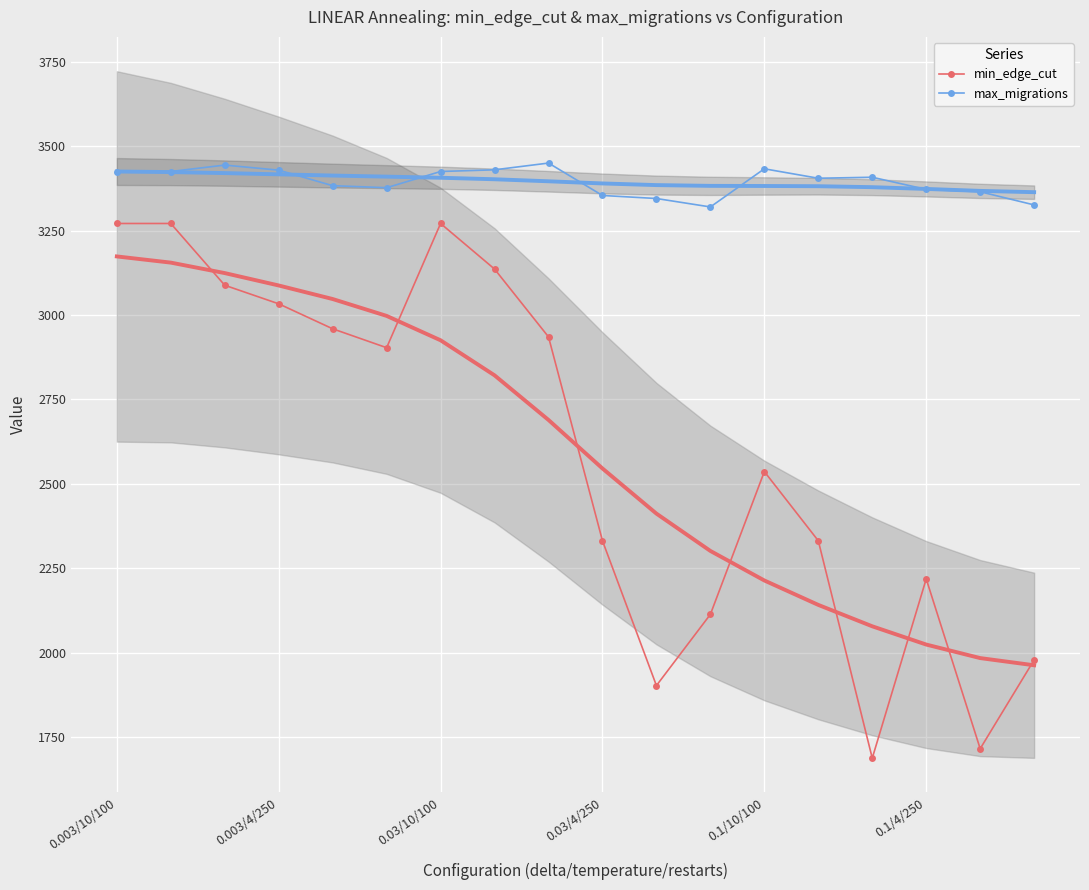

What is the value of the max_migrations point at the 9th from the left?

3450